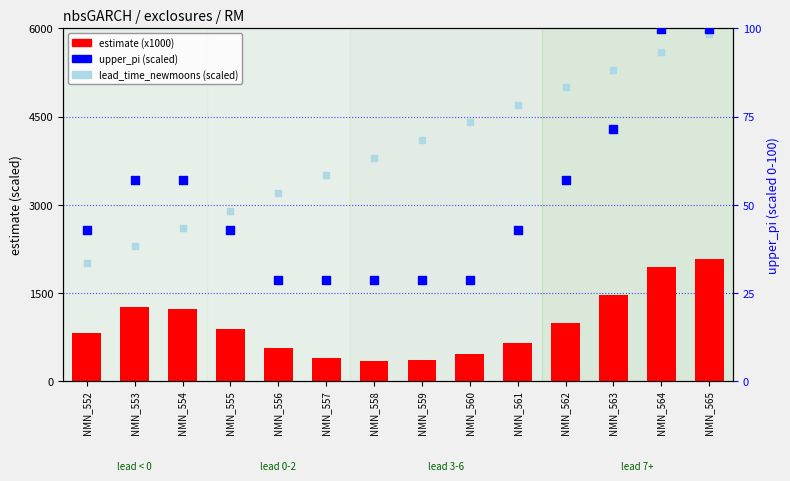

Which series reaches the minimum Y coordinate?

upper_pi (scaled)